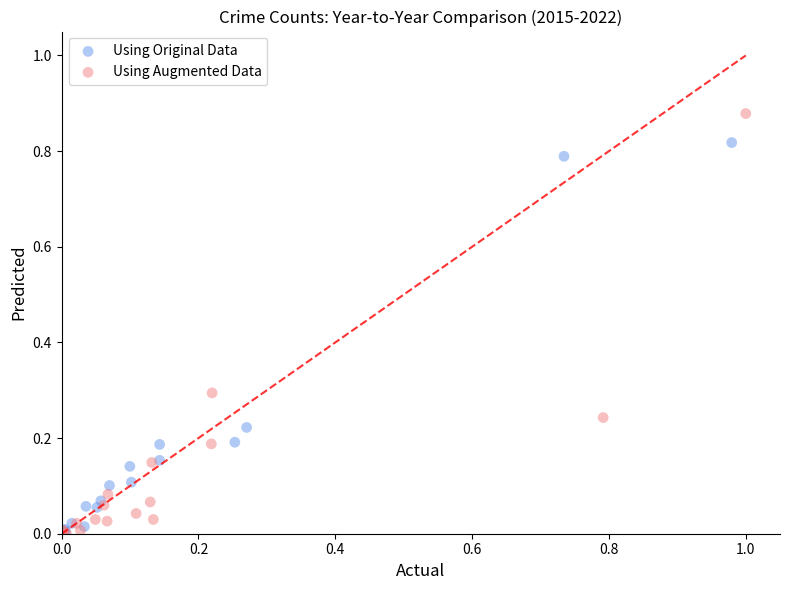

Which series reaches the maximum Y coordinate?

Using Augmented Data